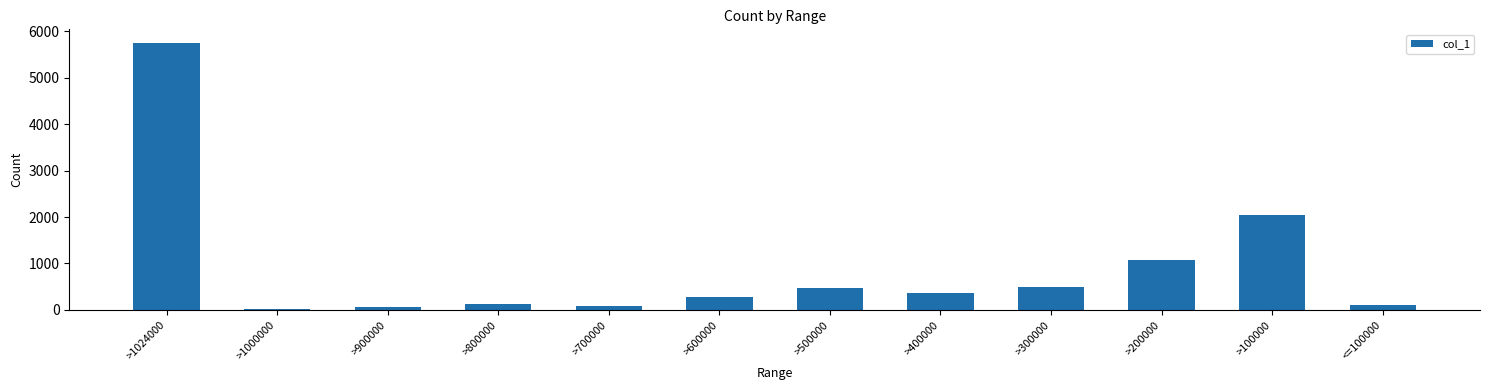

What is the average value?

906